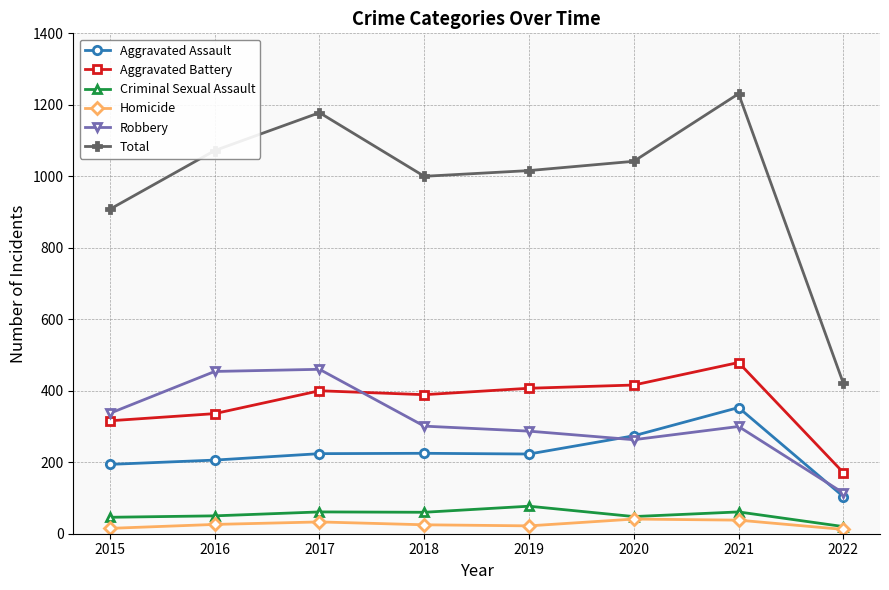

What is the sum of all Robbery values?

2516